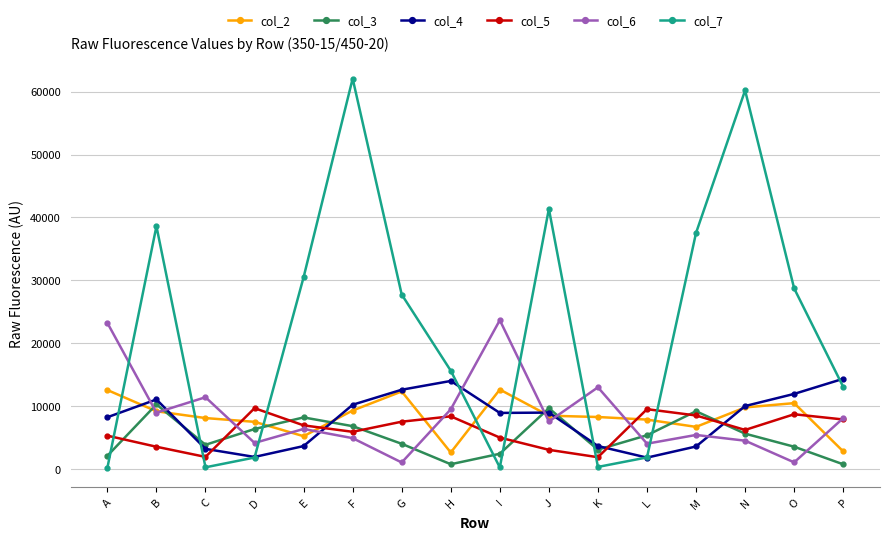

Which series has the largest range (max minus min)?

col_7